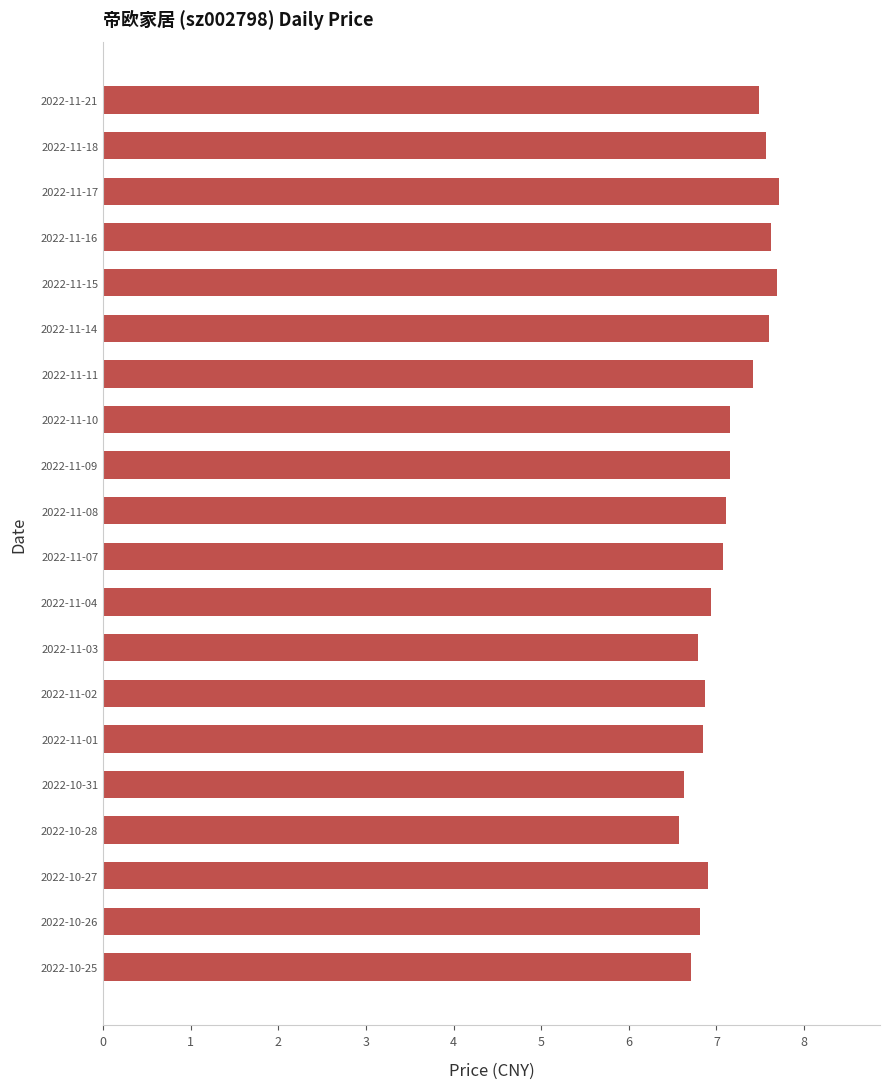

What is the greatest value displayed?

7.7